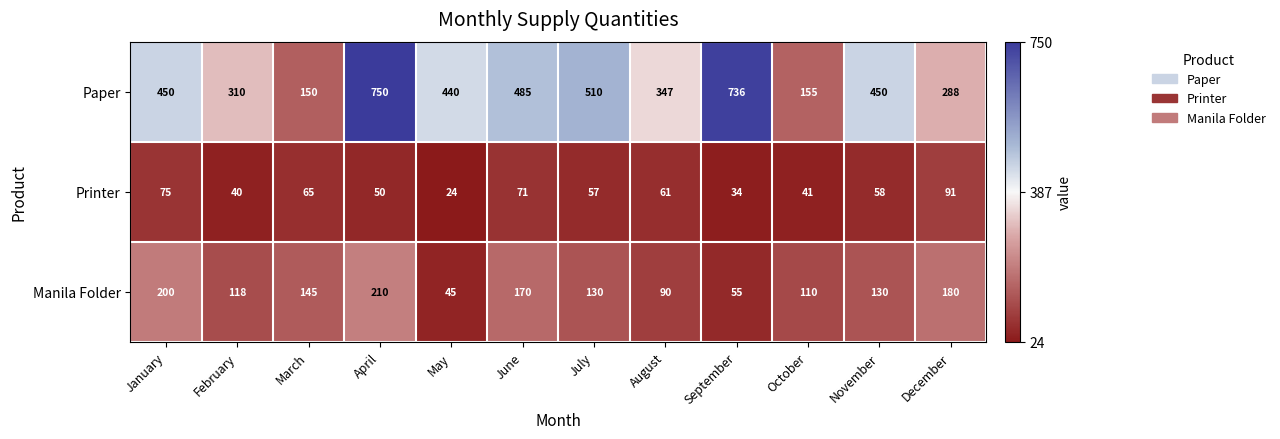

The value of Manila Folder at March is 145. True or false?

True